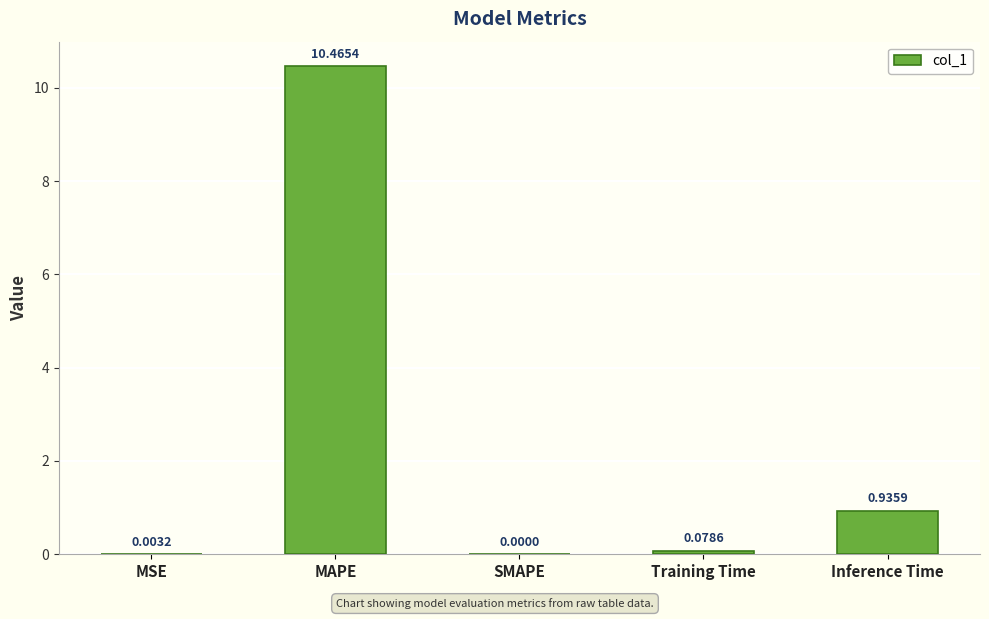

Which label corresponds to the largest value in the chart?

MAPE